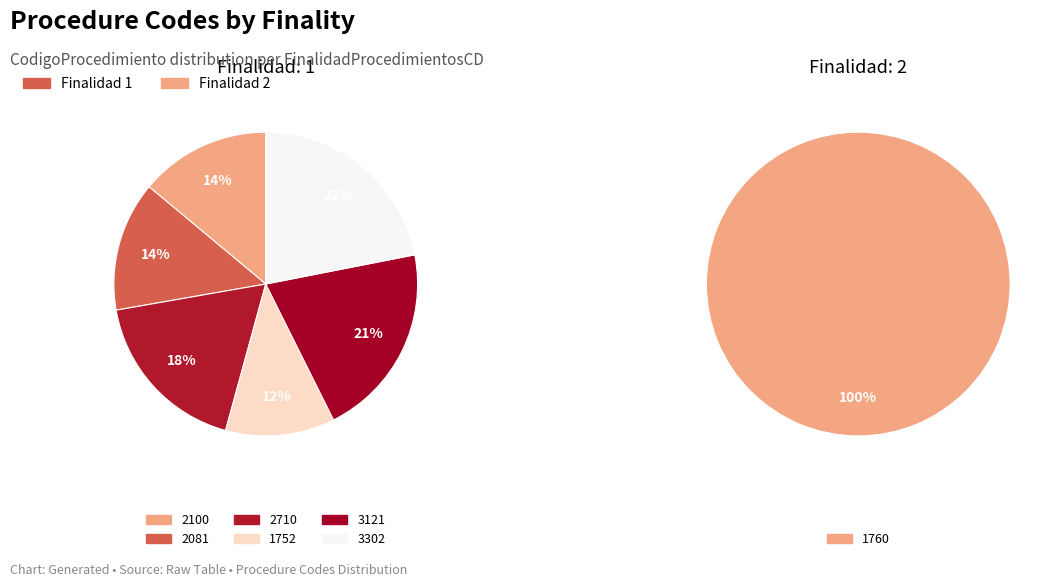

How much of the chart is everything except 2081?

87.6%